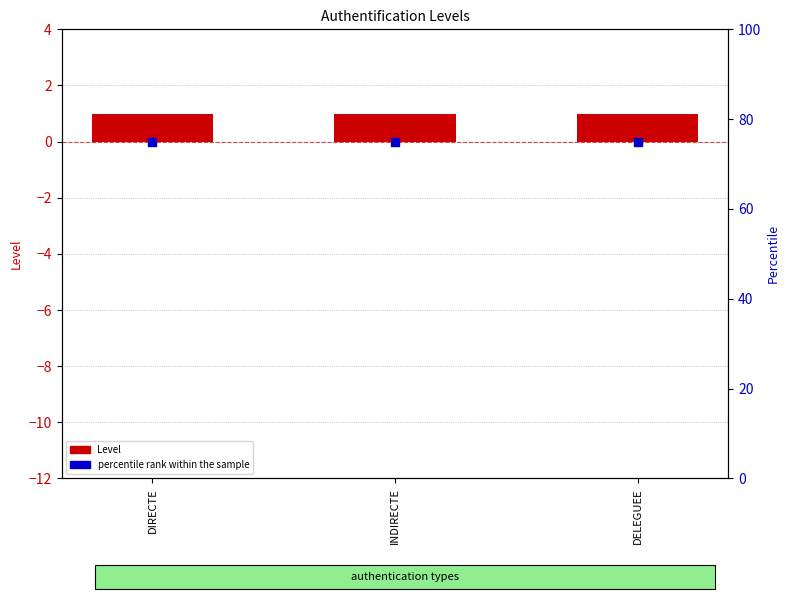

Which series reaches the minimum Y coordinate?

Level